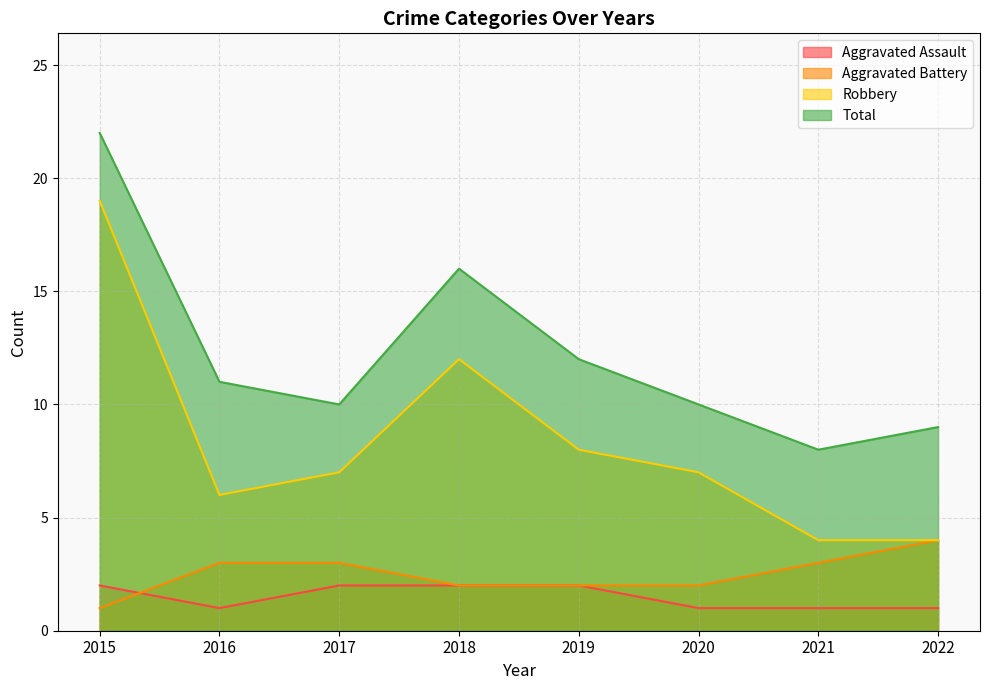

Which series has the largest range (max minus min)?

Robbery